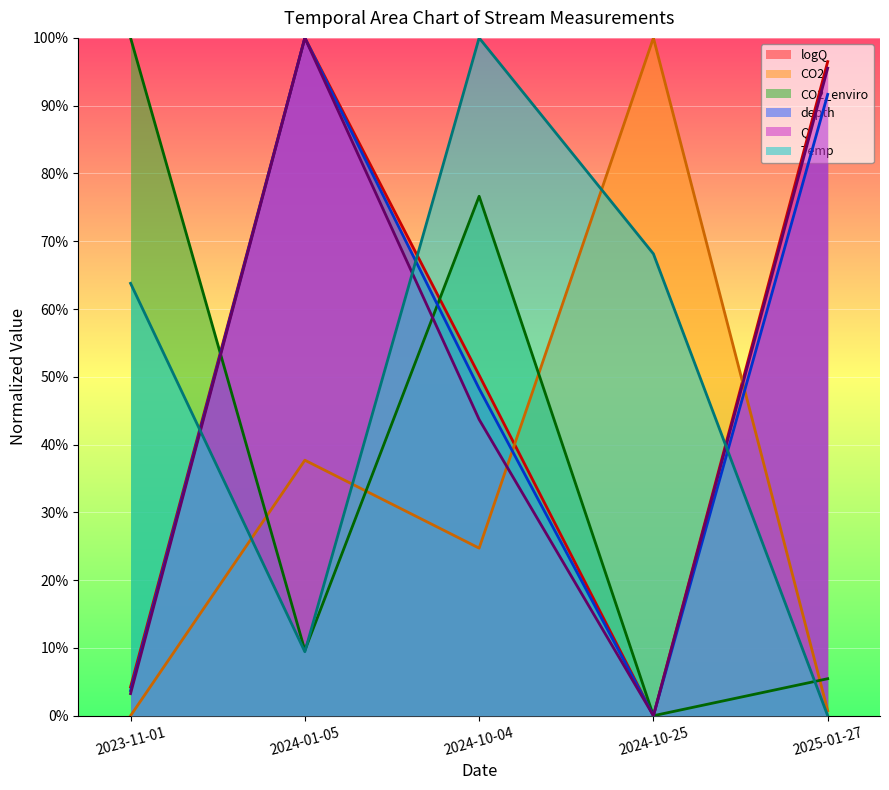

Which category has the highest value across all series?

2024-01-05